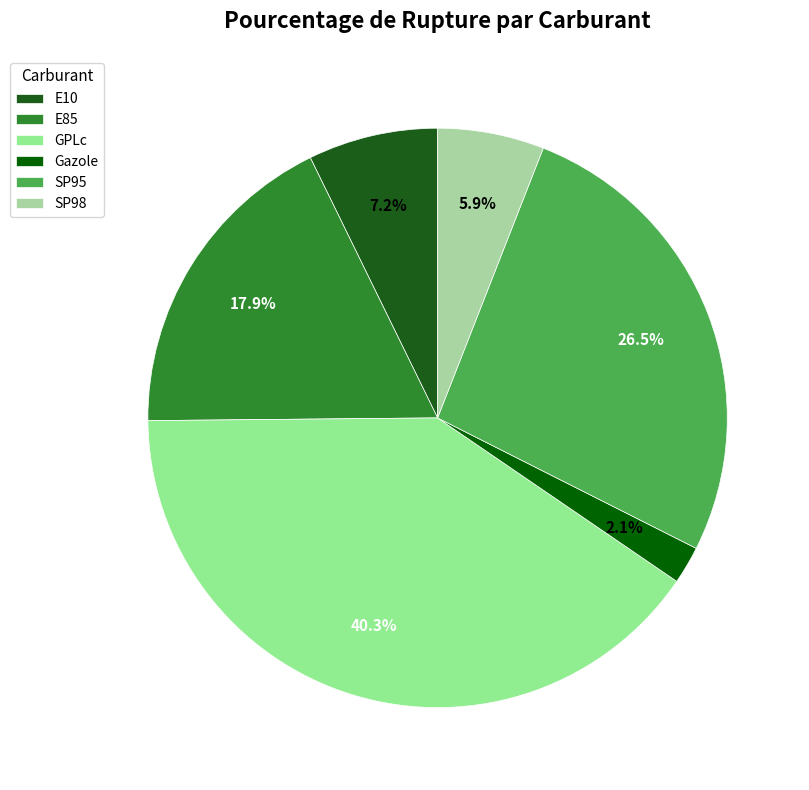

Does Gazole account for over 50% of the chart?

No